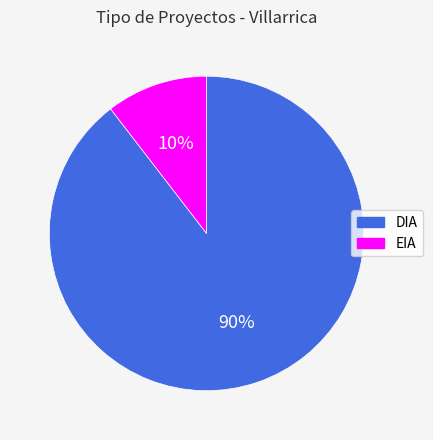

Between DIA and EIA, which is larger?

DIA